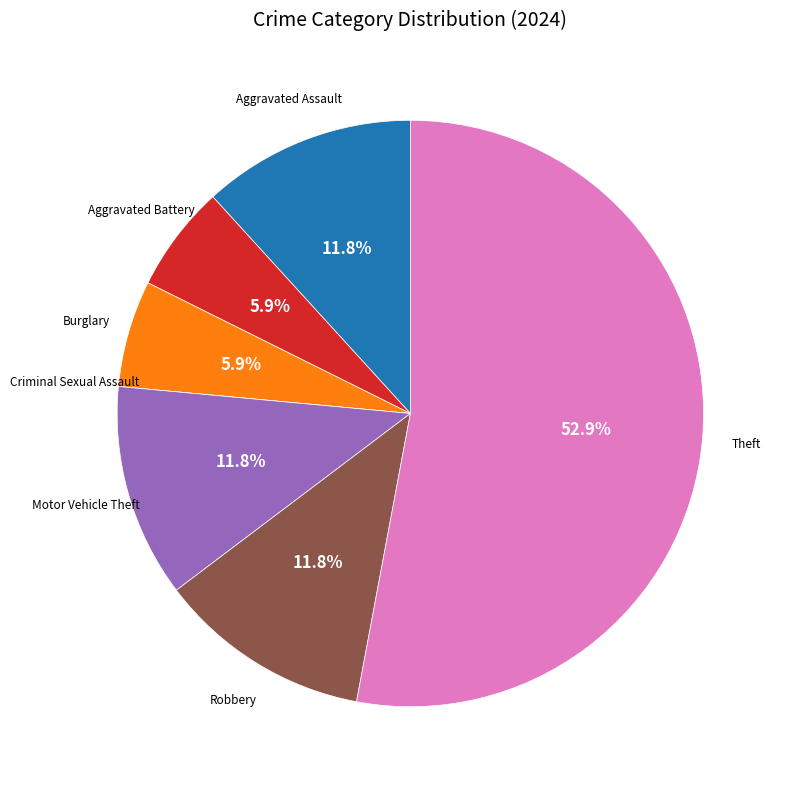

Is there any slice that represents more than half of the pie?

Yes